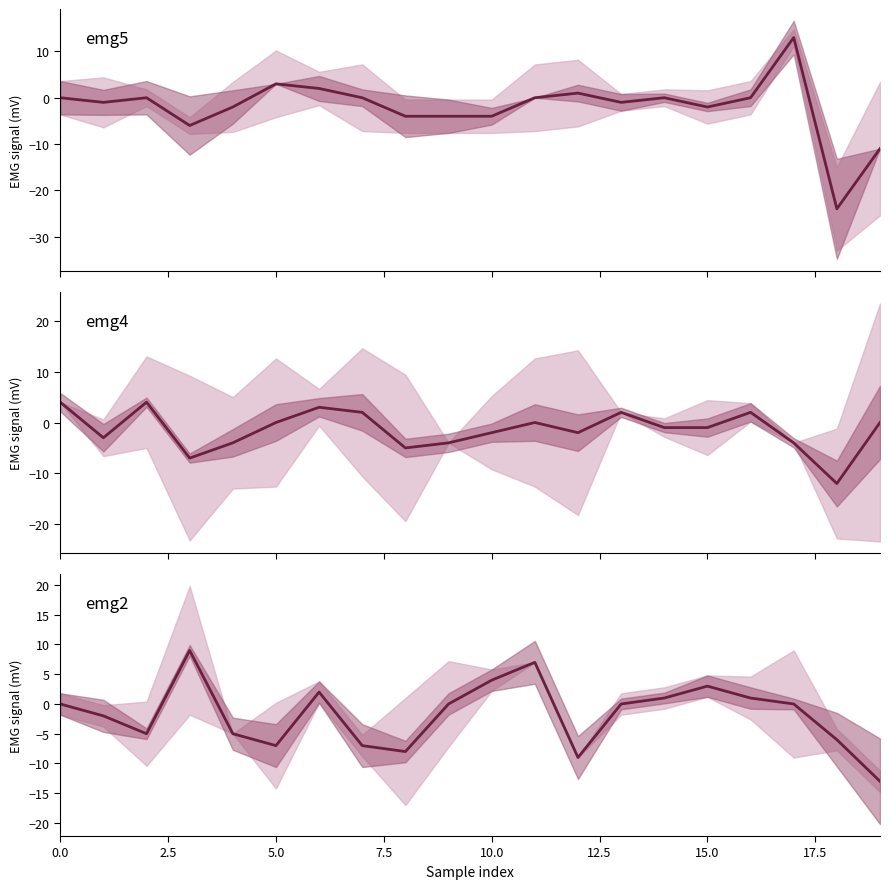

True or false: emg2 has more than 1 points higher than both neighbors.

True